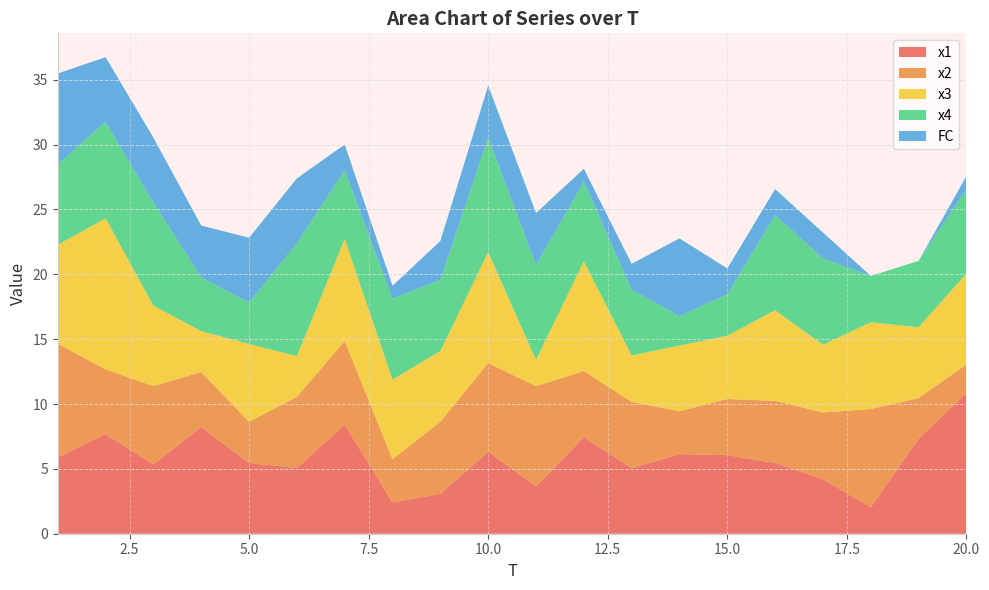

Reading right to left, transcribe all the data shown in this chart.

x1: 20=10.8	19=7.3	18=2.0	17=4.2	16=5.5	15=6.1	14=6.1	13=5.1	12=7.4	11=3.7	10=6.3	9=3.1	8=2.4	7=8.4	6=5.1	5=5.5	4=8.2	3=5.3	2=7.7	1=5.9
x2: 20=2.2	19=3.1	18=7.6	17=5.1	16=4.8	15=4.3	14=3.3	13=5.1	12=5.1	11=7.7	10=6.8	9=5.6	8=3.3	7=6.5	6=5.5	5=3.2	4=4.2	3=6.0	2=5.0	1=8.8
x3: 20=7.0	19=5.5	18=6.7	17=5.2	16=7.0	15=4.9	14=5.1	13=3.6	12=8.5	11=2.0	10=8.5	9=5.4	8=6.1	7=7.9	6=3.1	5=6.0	4=3.1	3=6.2	2=11.6	1=7.6
x4: 20=6.5	19=5.1	18=3.6	17=6.7	16=7.3	15=3.2	14=2.3	13=5.1	12=6.1	11=7.3	10=8.8	9=5.5	8=6.2	7=5.3	6=8.7	5=3.2	4=4.1	3=7.9	2=7.4	1=6.2
FC: 20=1.0	19=0.0	18=0.0	17=2.0	16=2.0	15=2.0	14=6.0	13=2.0	12=1.0	11=4.0	10=4.0	9=3.0	8=1.0	7=2.0	6=5.0	5=5.0	4=4.0	3=5.0	2=5.0	1=7.0